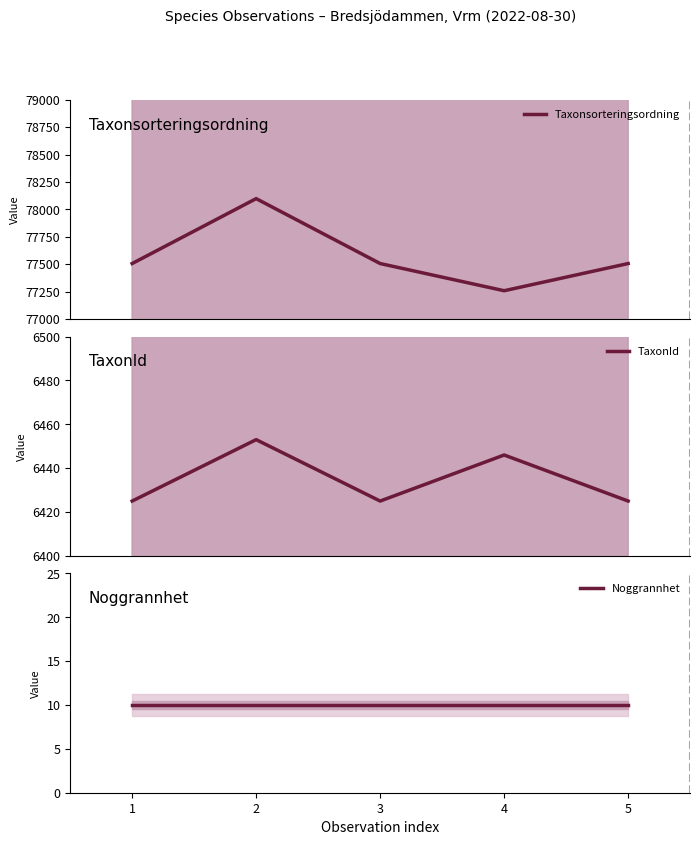

In TaxonId, how many points are higher than both neighbors (excluding endpoints)?

2